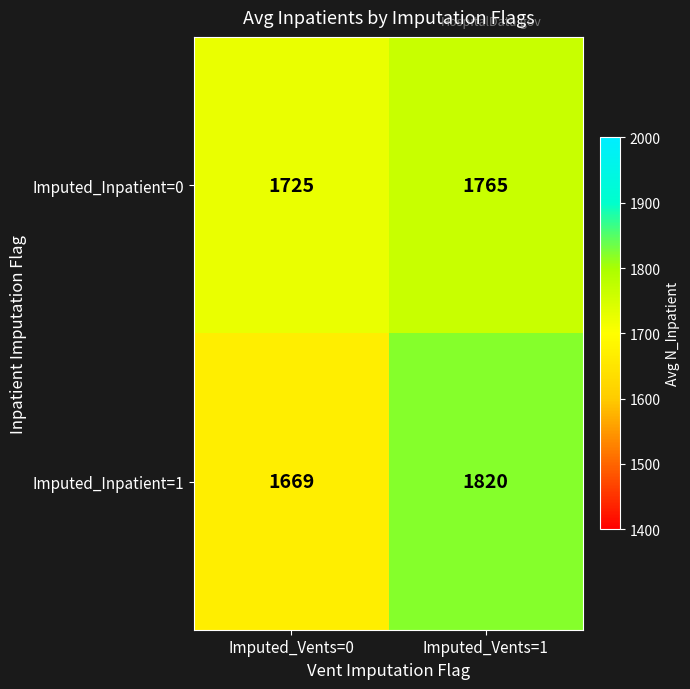

Is the value of Imputed_Inpatient=0 at Imputed_Vents=1 greater than the value of Imputed_Inpatient=1 at Imputed_Vents=1?

No